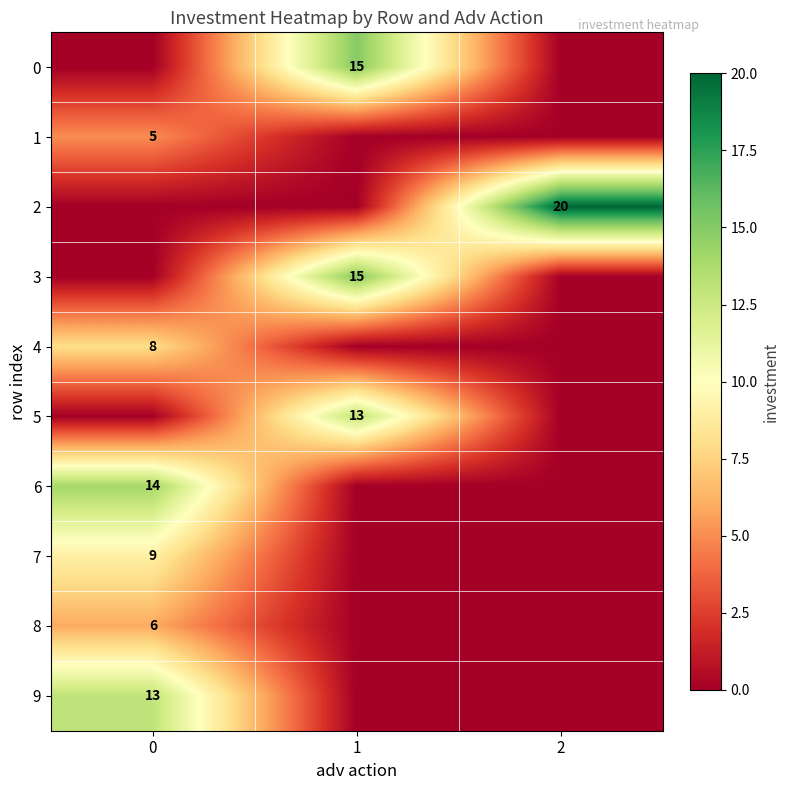

Is it true that 9 equals 7 at 0?

False